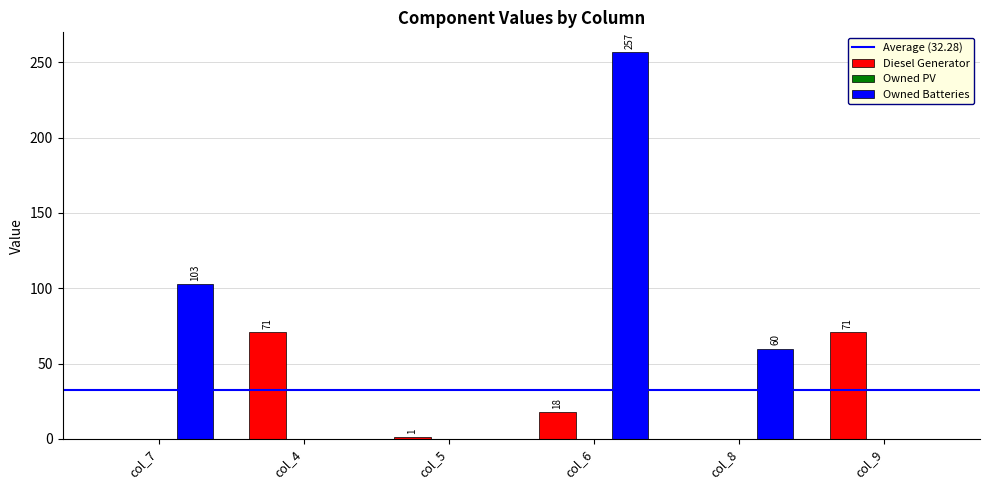

Reading right to left, transcribe all the data shown in this chart.

Diesel Generator: 71	0	18	1	71	0
Owned Batteries: 0	60	257	0	0	103